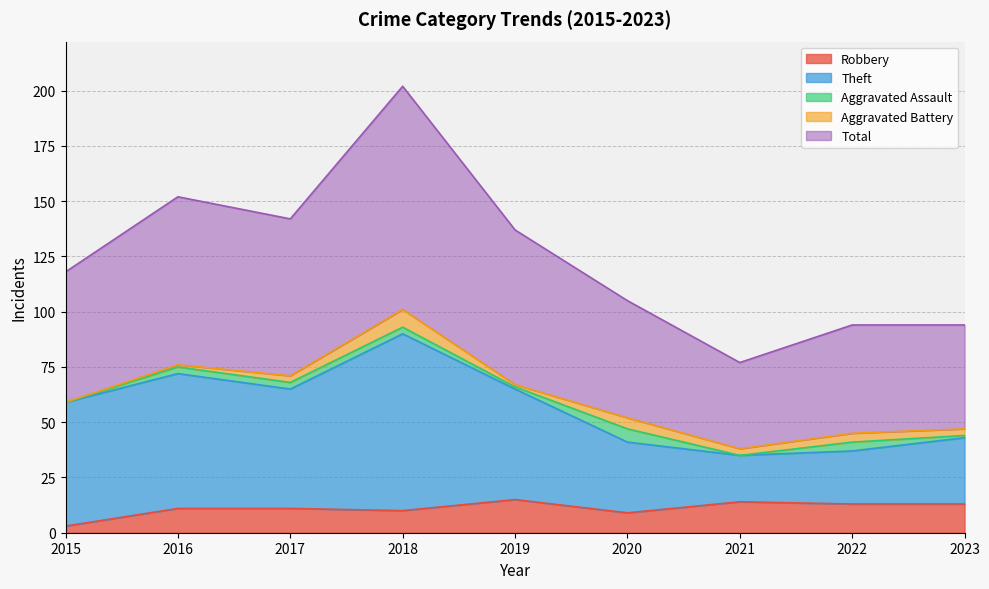

Which series changed the most between 2021 and 2023?

Total